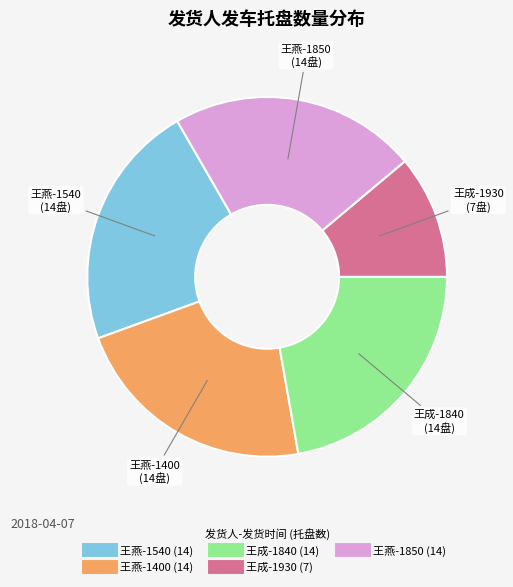

The 王燕-1850 slice represents 22% of the pie. True or false?

True